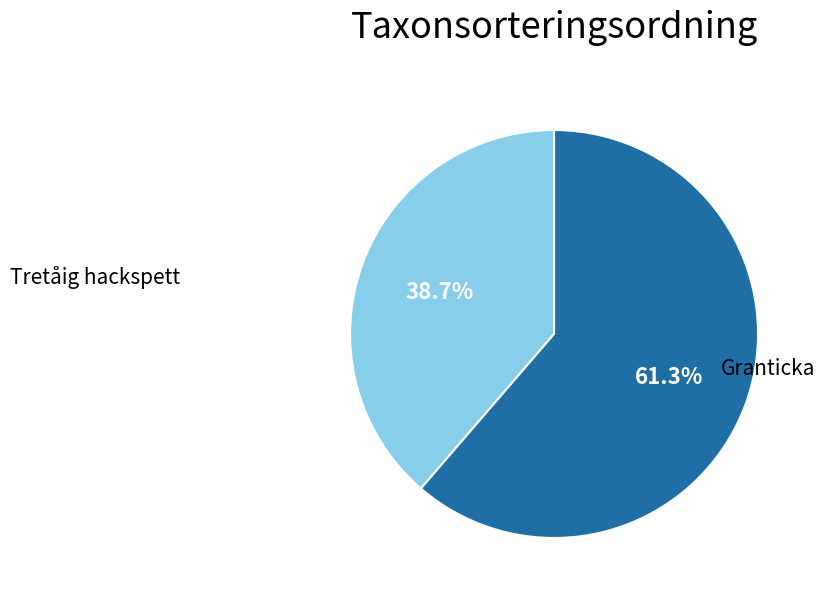

The Granticka slice represents 61% of the pie. True or false?

True